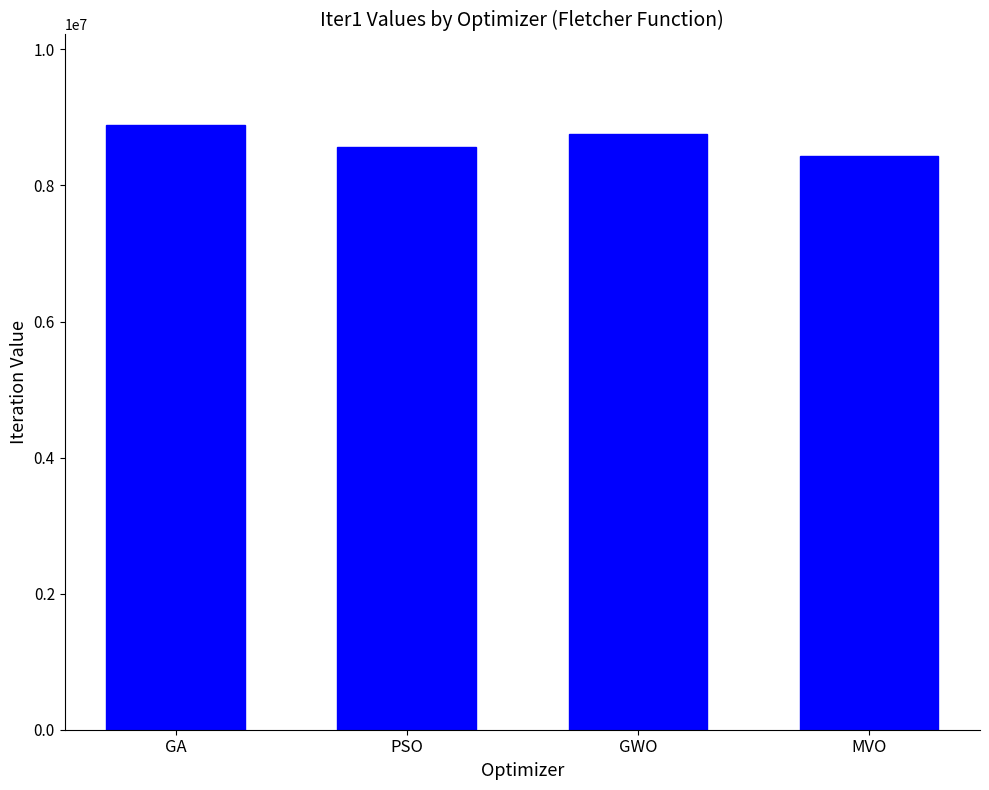

Is it true that the value at GWO is 2161109.5?

False